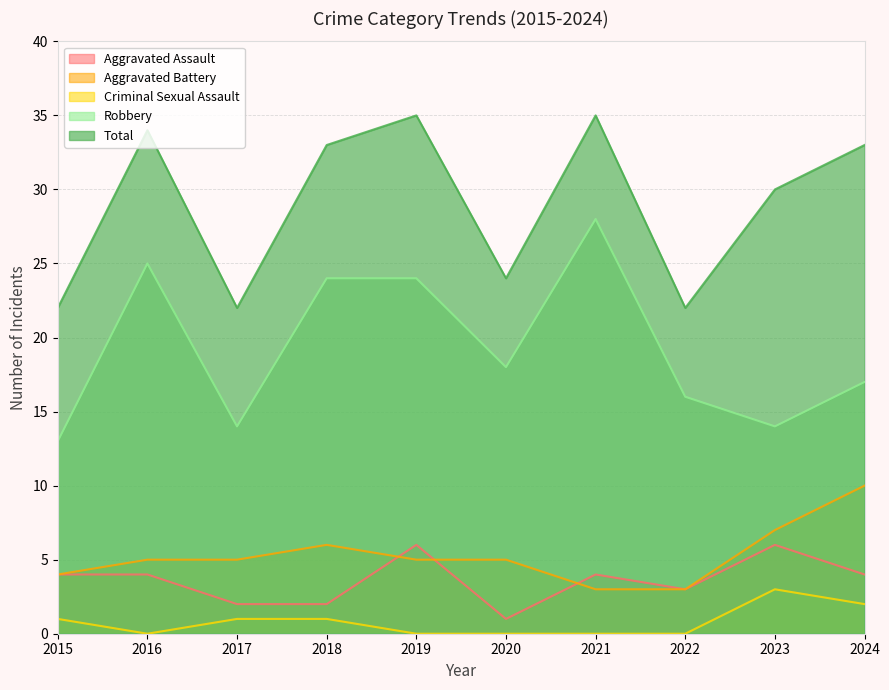

Reading left to right, what are all the values shown in this chart?

Aggravated Assault: 4	4	2	2	6	1	4	3	6	4
Aggravated Battery: 4	5	5	6	5	5	3	3	7	10
Criminal Sexual Assault: 1	0	1	1	0	0	0	0	3	2
Robbery: 13	25	14	24	24	18	28	16	14	17
Total: 22	34	22	33	35	24	35	22	30	33